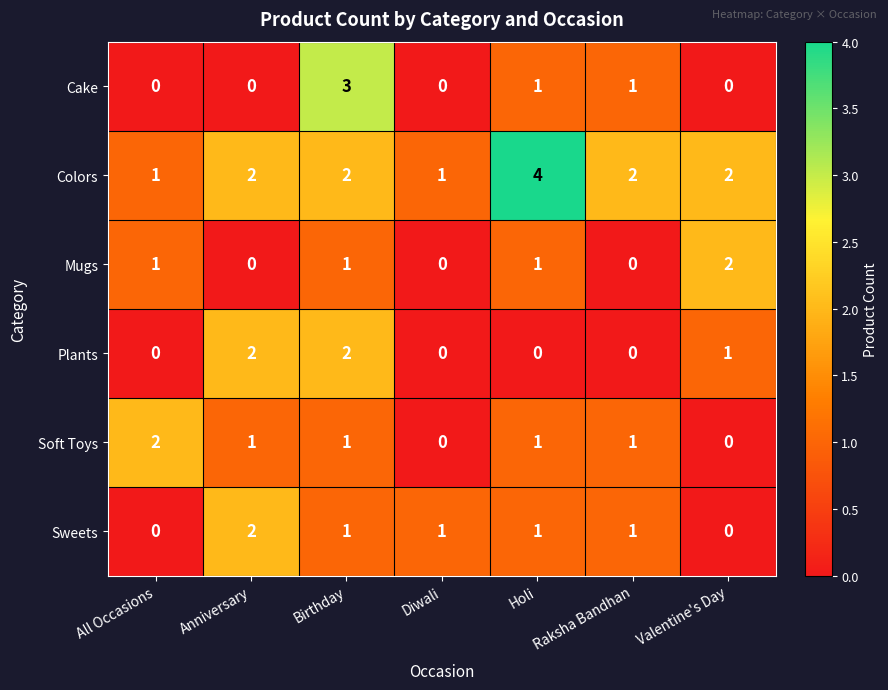

Which series has the largest total across all categories?

Colors